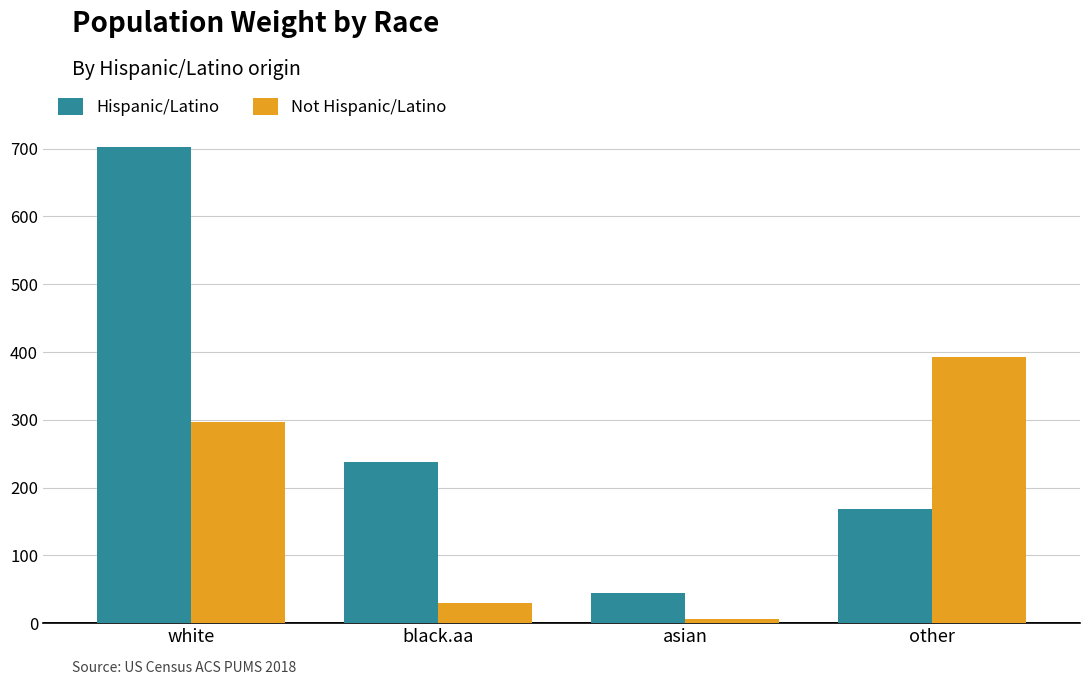

How many data points does each series have?

4